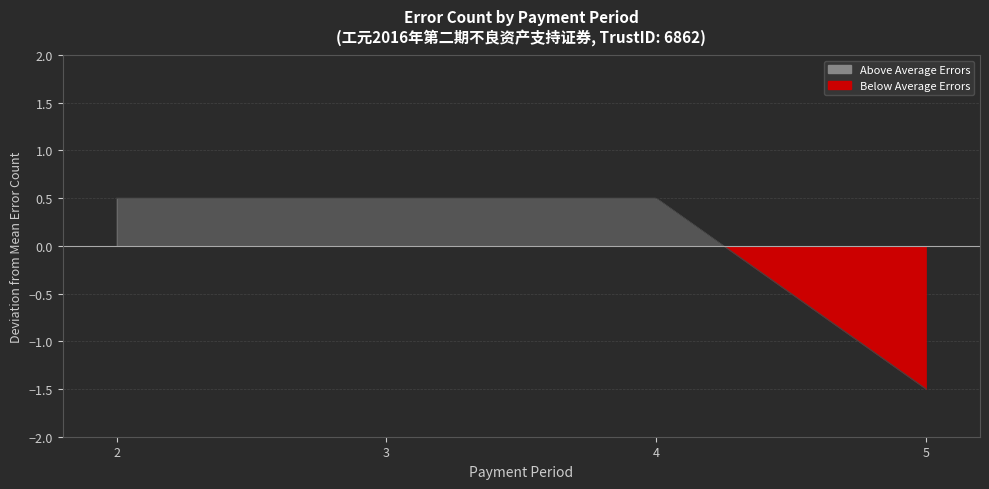

How many values are between 3 and 4?

3